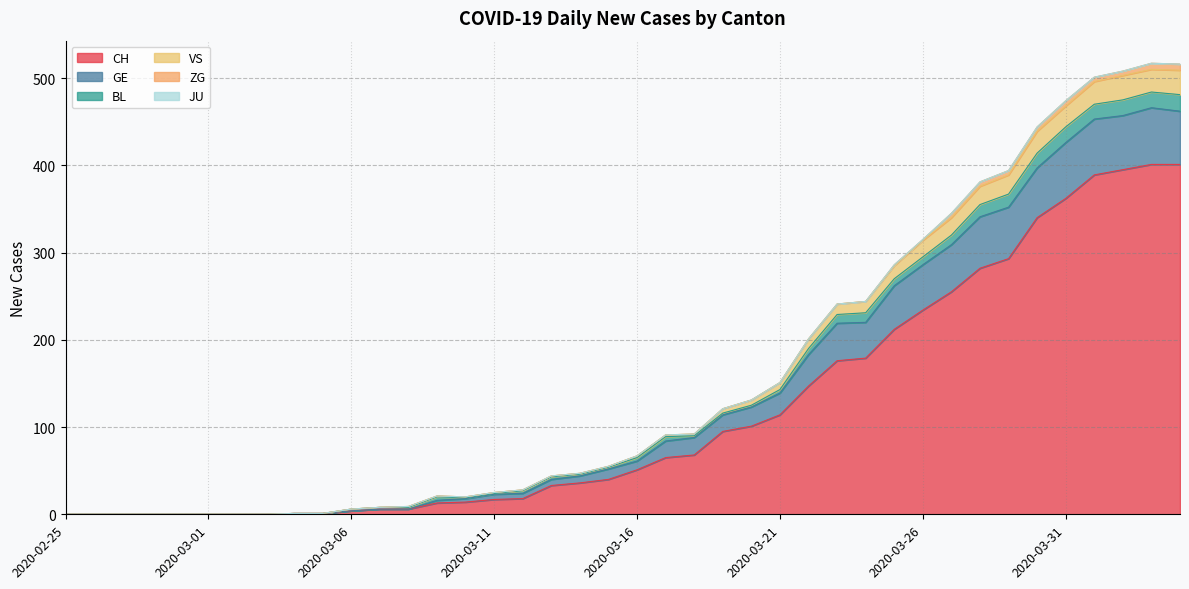

True or false: VS and CH cross at least once.

False